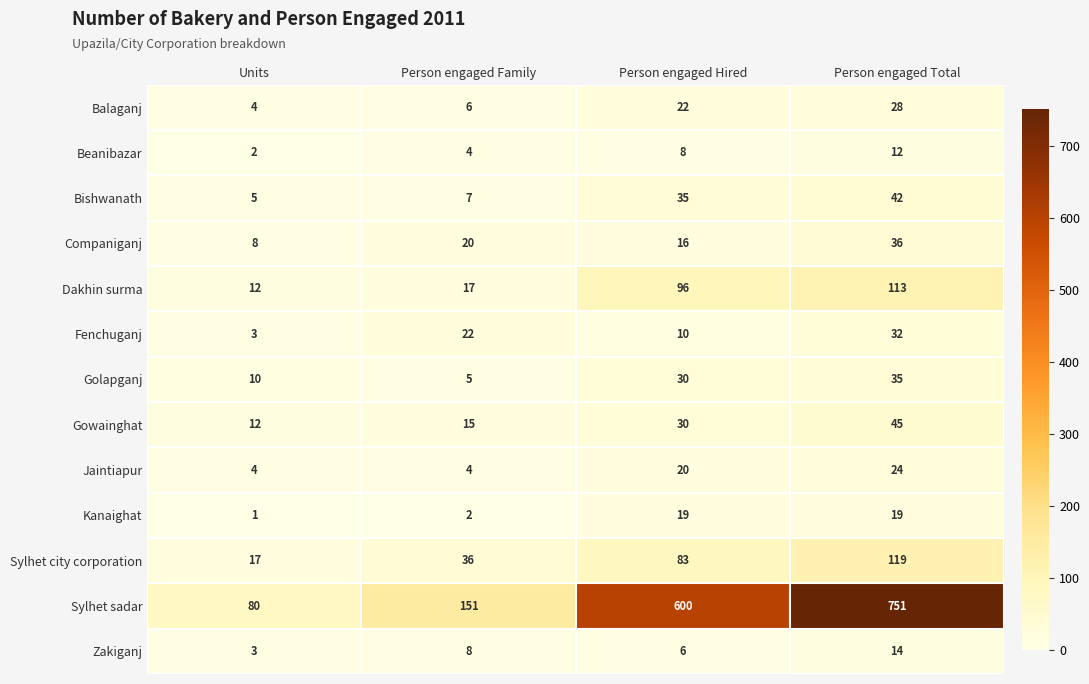

How many Companiganj values are between 16 and 36?

3